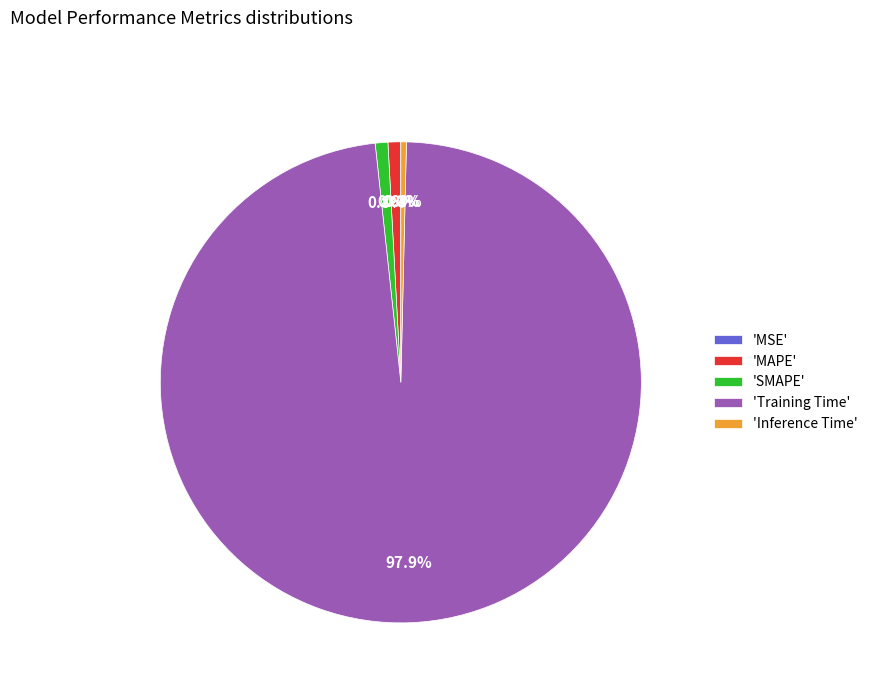

Which category has the biggest portion of the pie?

'Training Time'